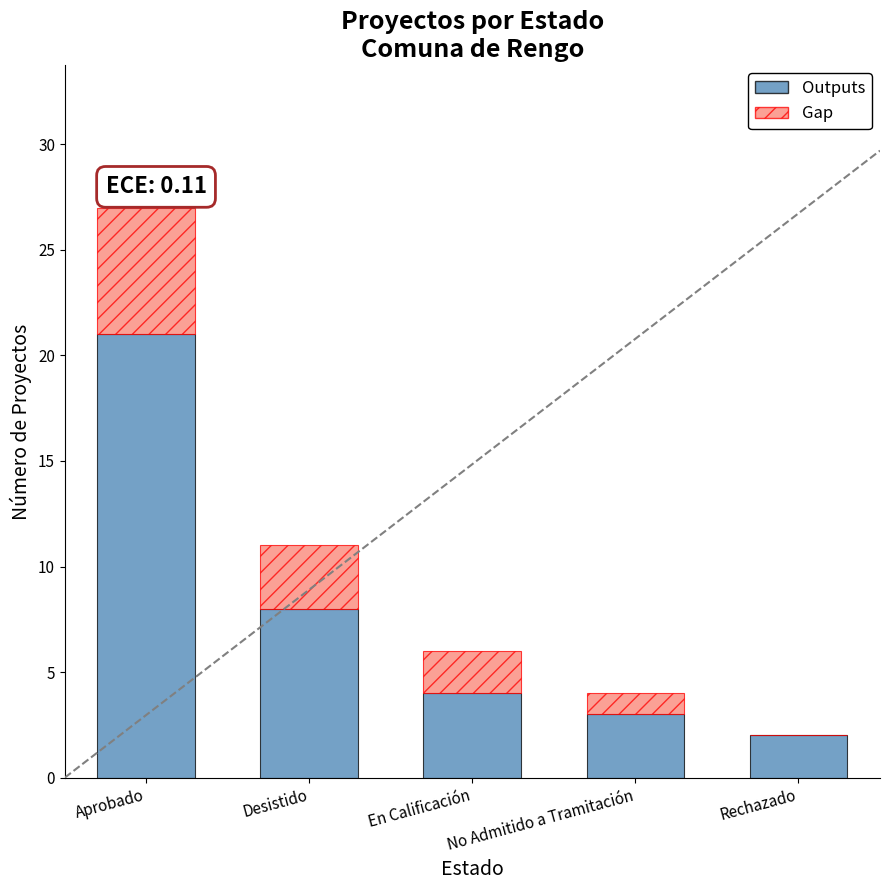

What is the total value across all series at No Admitido a Tramitación?

4